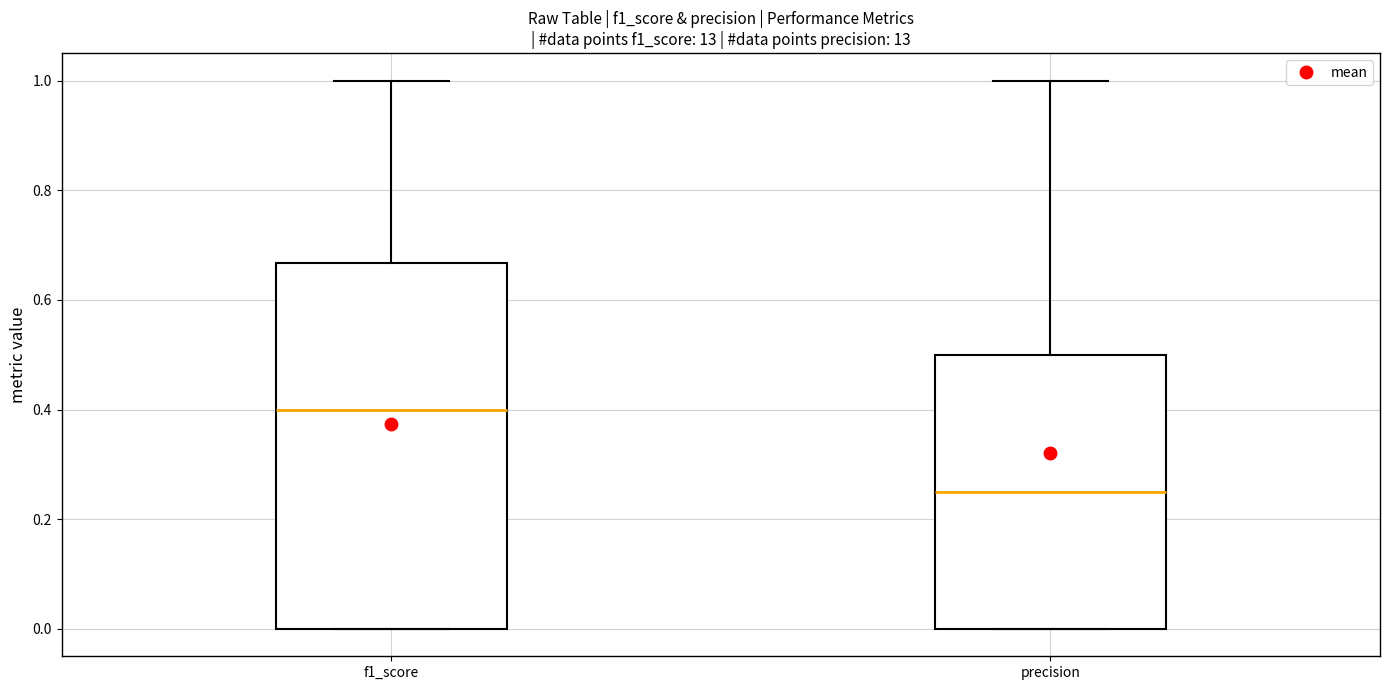

Which box is the tallest, from its lower edge to its upper edge?

f1_score